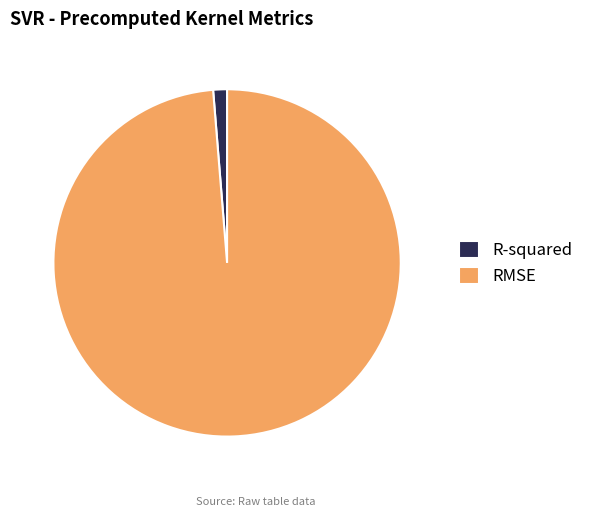

Is it true that RMSE is 91% of the pie?

False